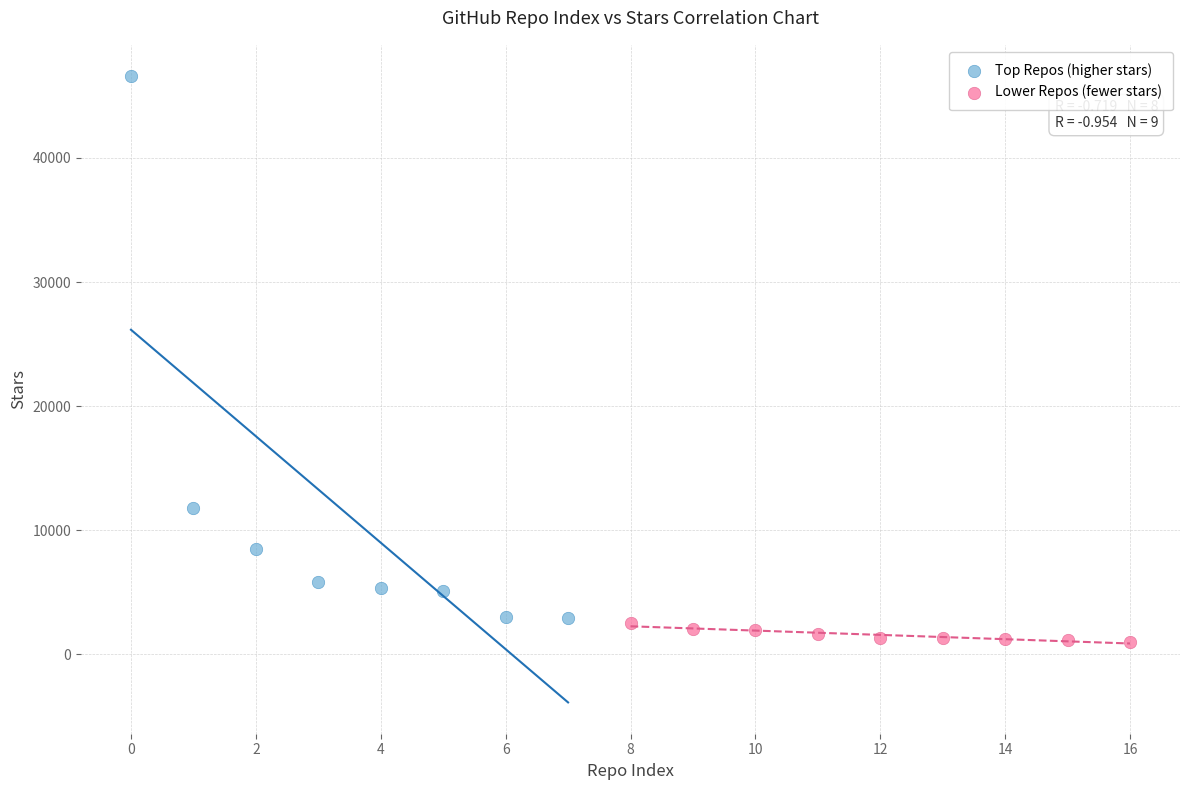

Which series contains the highest Y value?

Top Repos (higher stars)